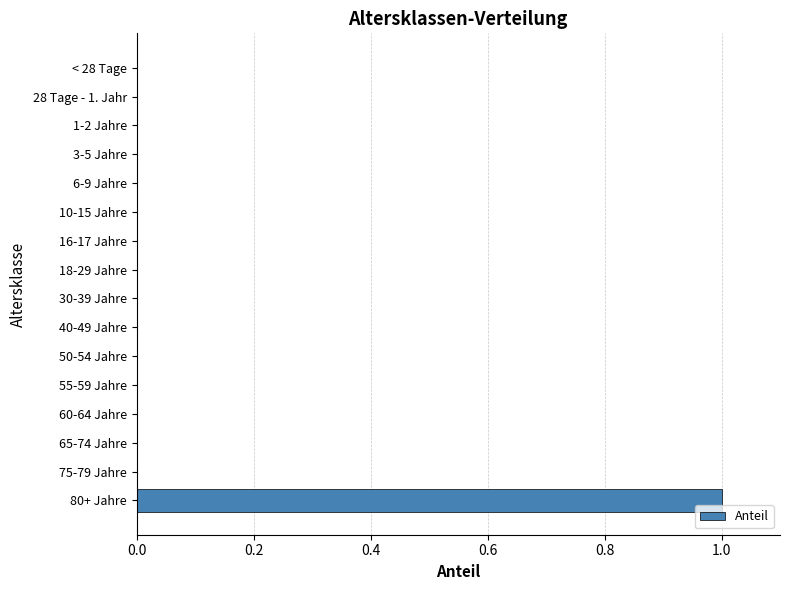

What is the maximum value shown in the chart?

1